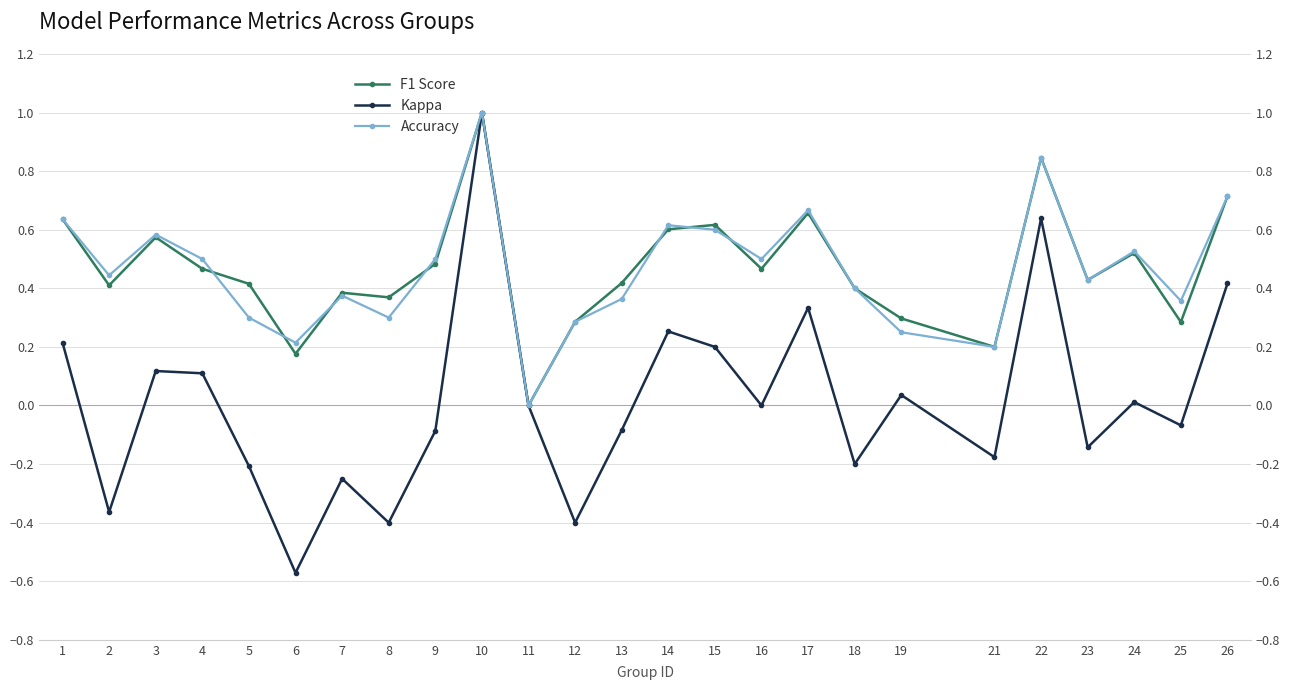

What is the difference between the Kappa values at 18 and 9?

0.1